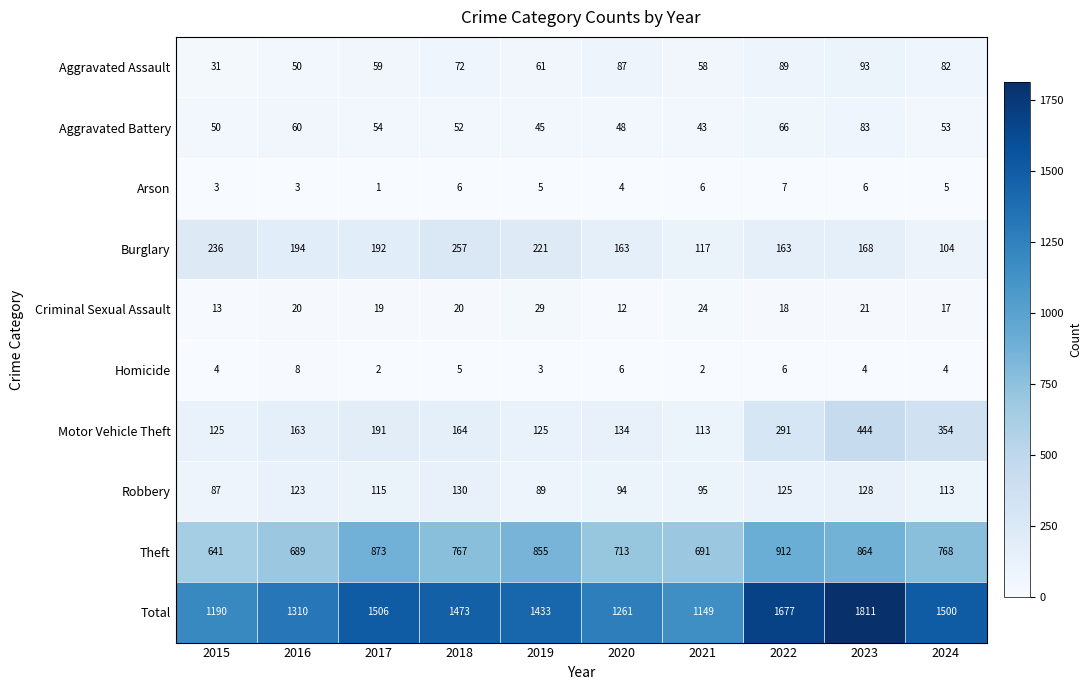

At how many categories does at least one series exceed 844?

10